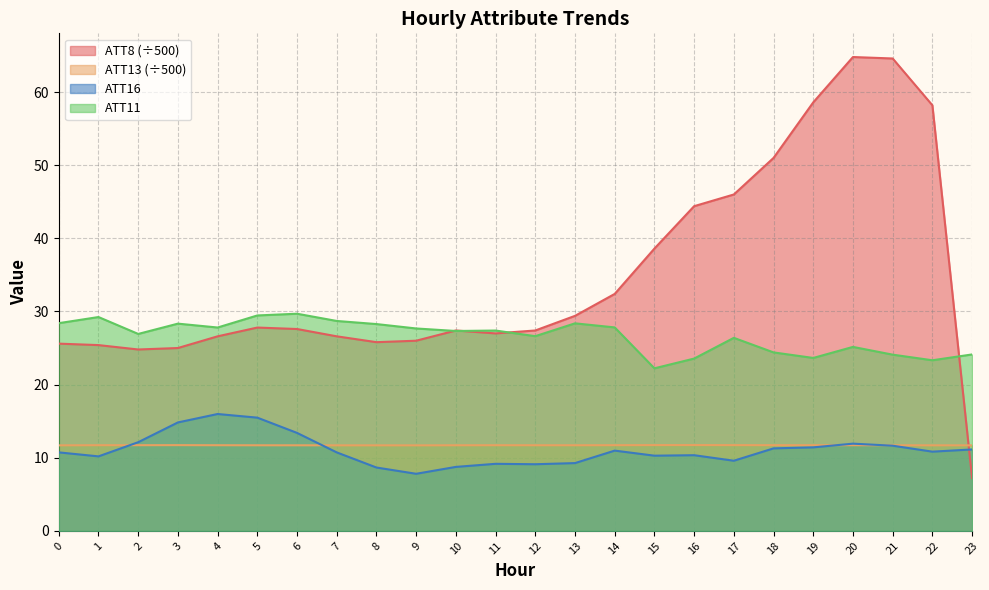

What is the highest value of the ATT16 series?

16.0